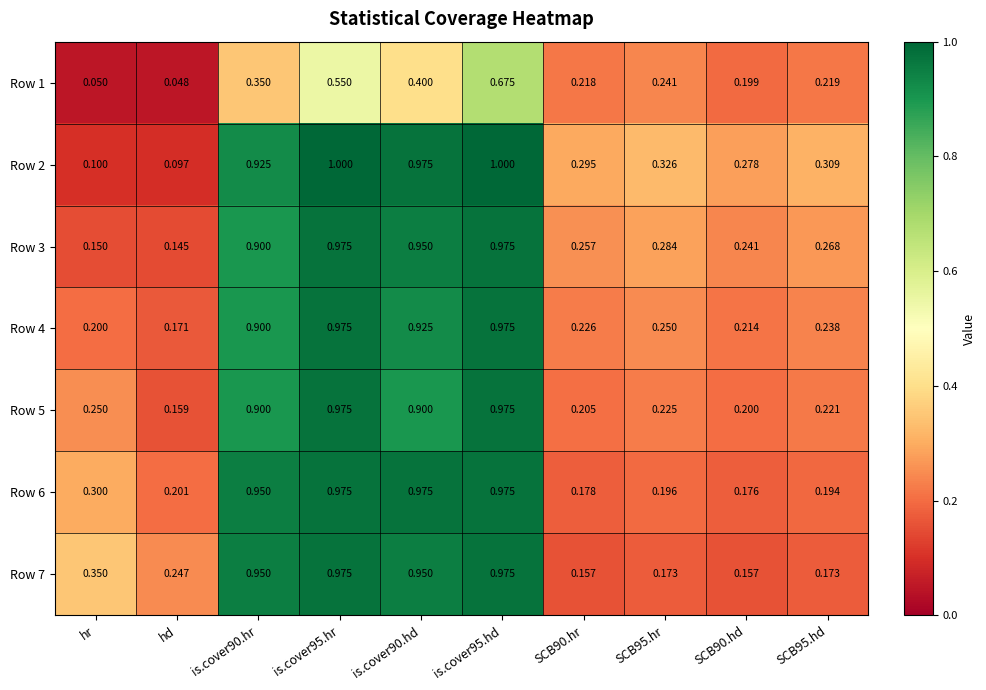

At which label does Row 4 reach its minimum?

hd